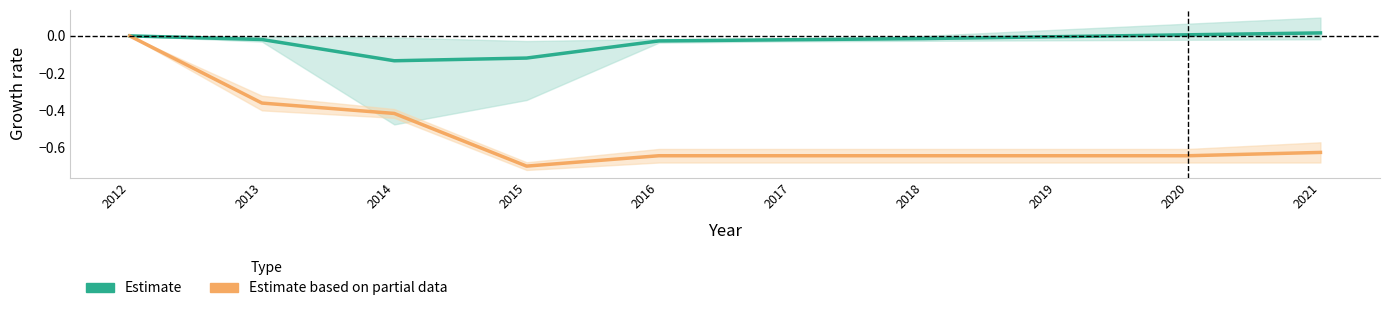

At which category is the sum across all series the highest?

2012